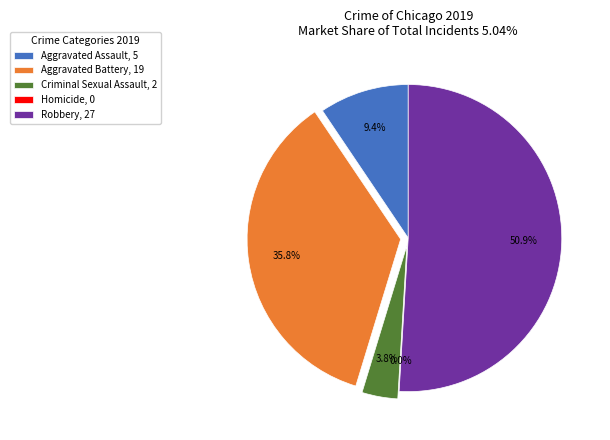

Which category accounts for the majority?

Robbery